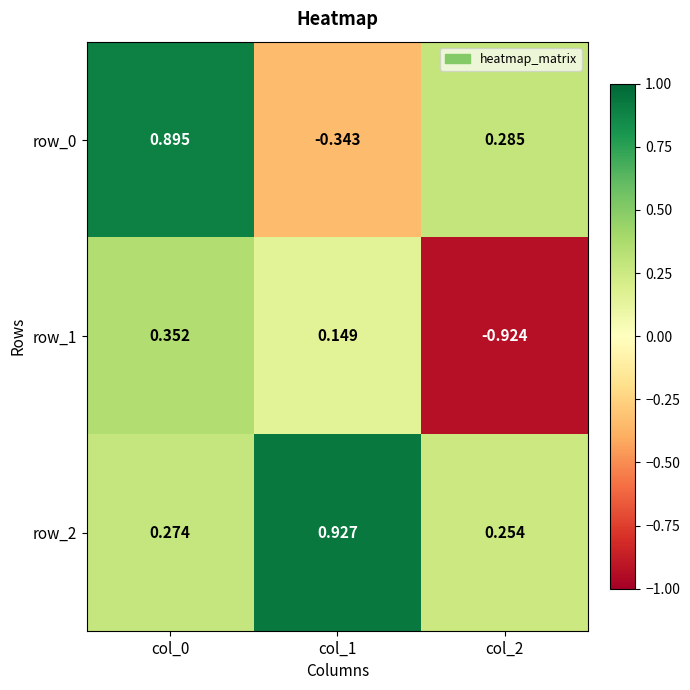

Rank the categories by row_2 value from lowest to highest.

col_2, col_0, col_1